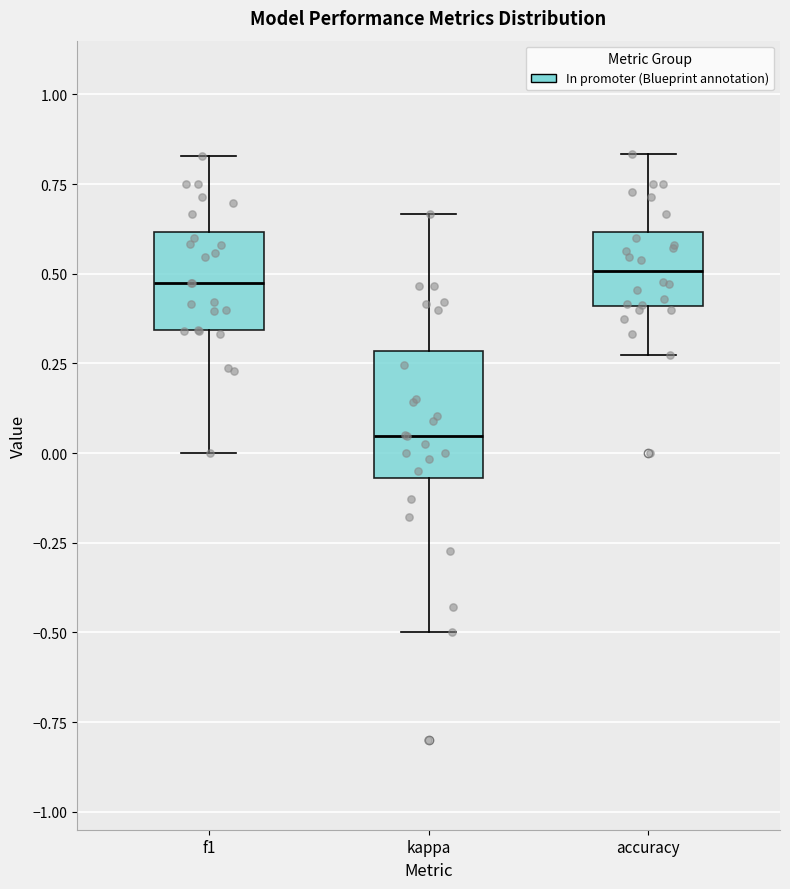

Which box's median line is the lowest?

kappa